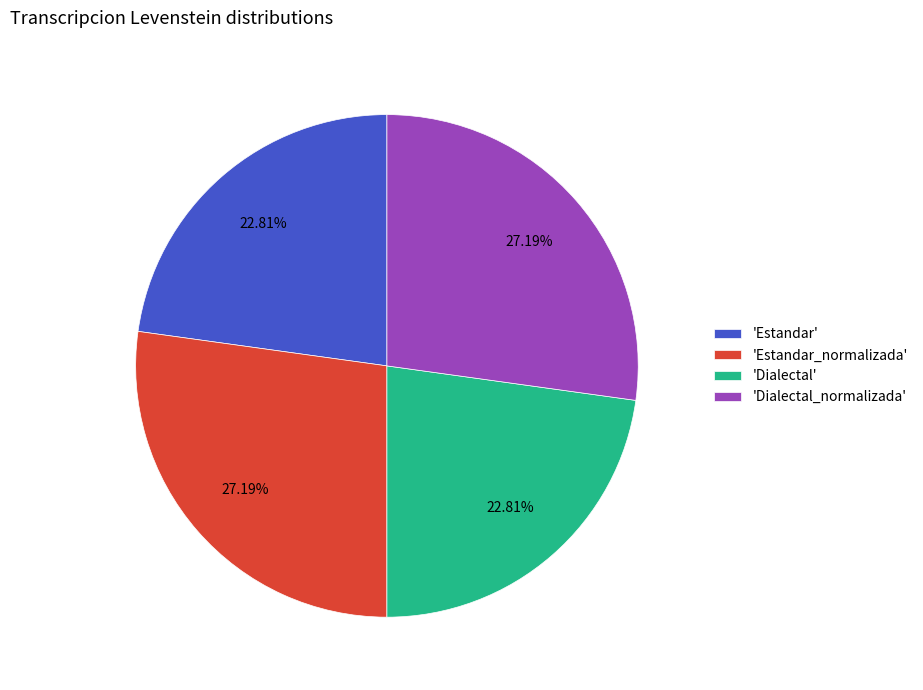

Is there a majority slice in this chart?

No